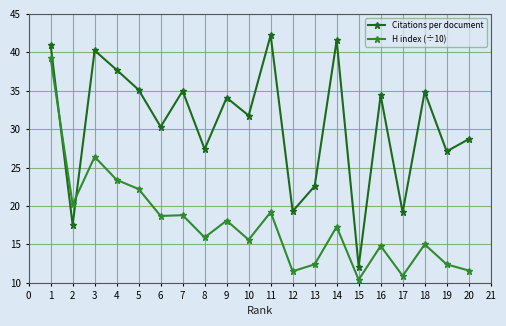

What are all the series names shown in the legend?

Citations per document, H index (÷10)